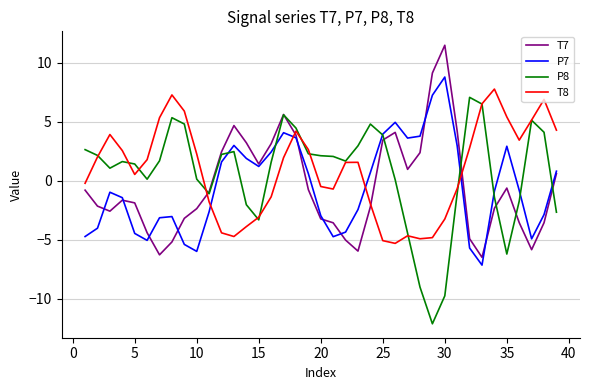

What is the maximum value for P8?

7.1